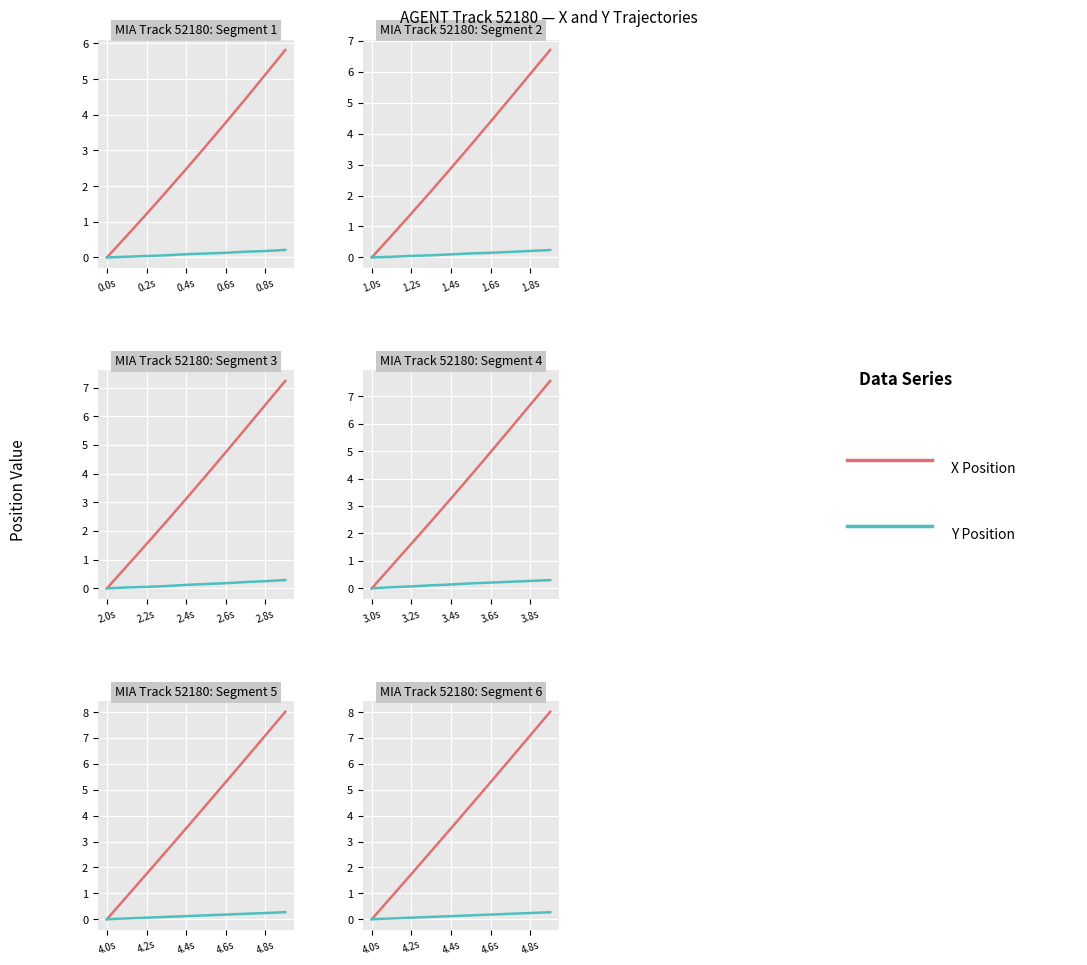

What is the label of the 1st point from the left?

0.050